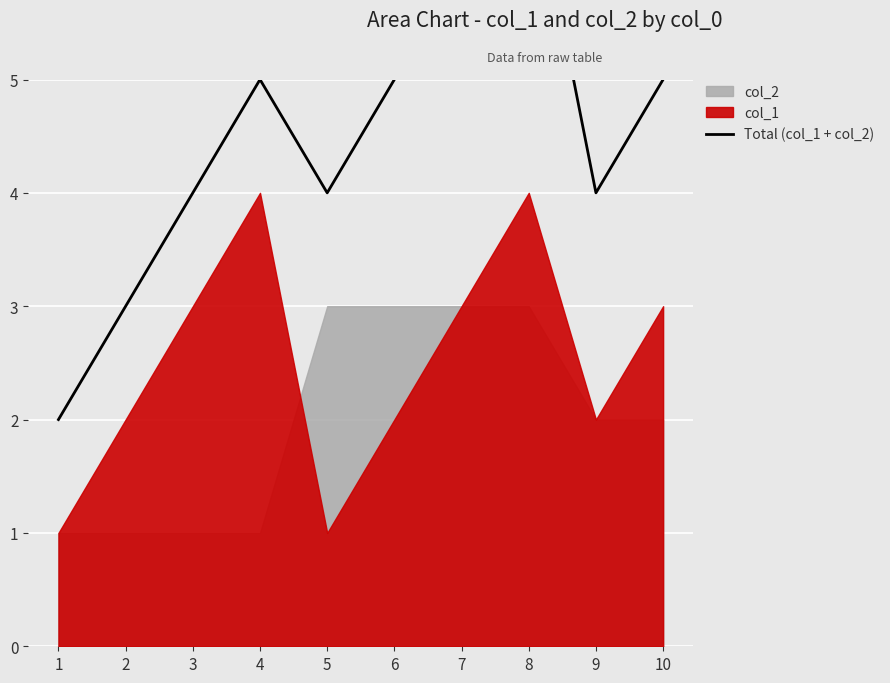

Count the number of values greater than 5.

2